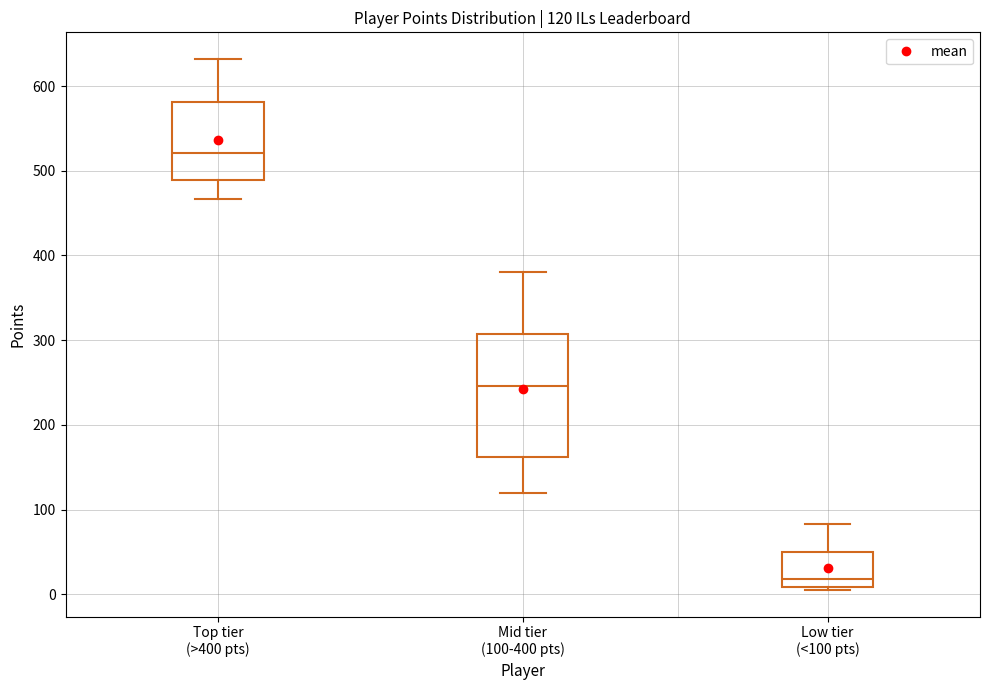

Which box is the tallest, from its lower edge to its upper edge?

Mid tier (100-400 pts)